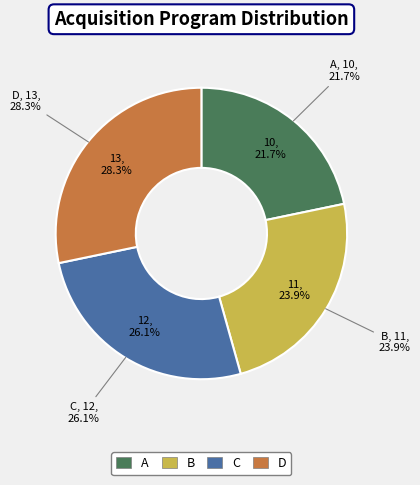

Rank the categories by value from lowest to highest.

A, B, C, D